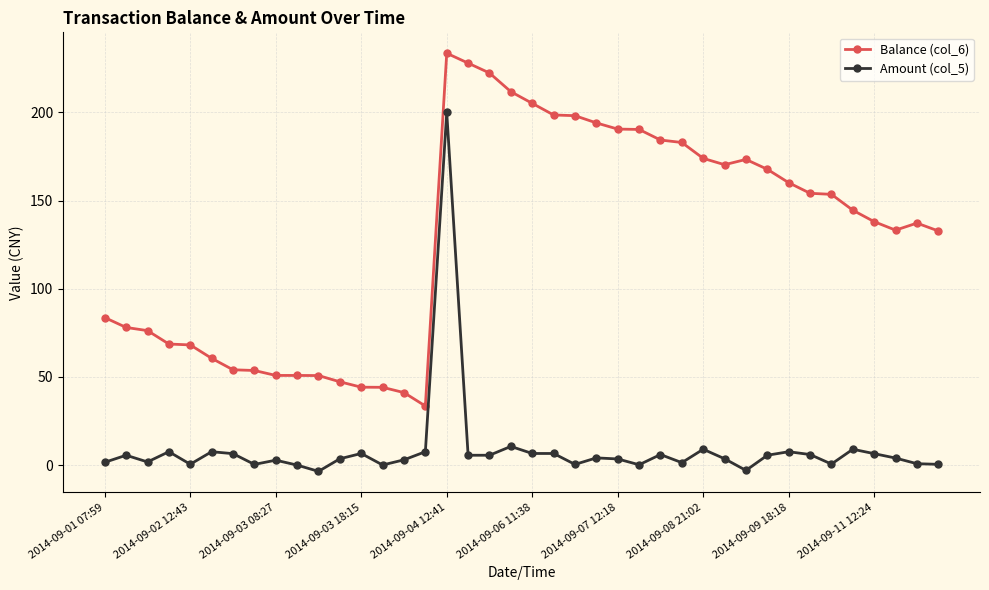

True or false: Balance (col_6) and Amount (col_5) cross at least once.

False